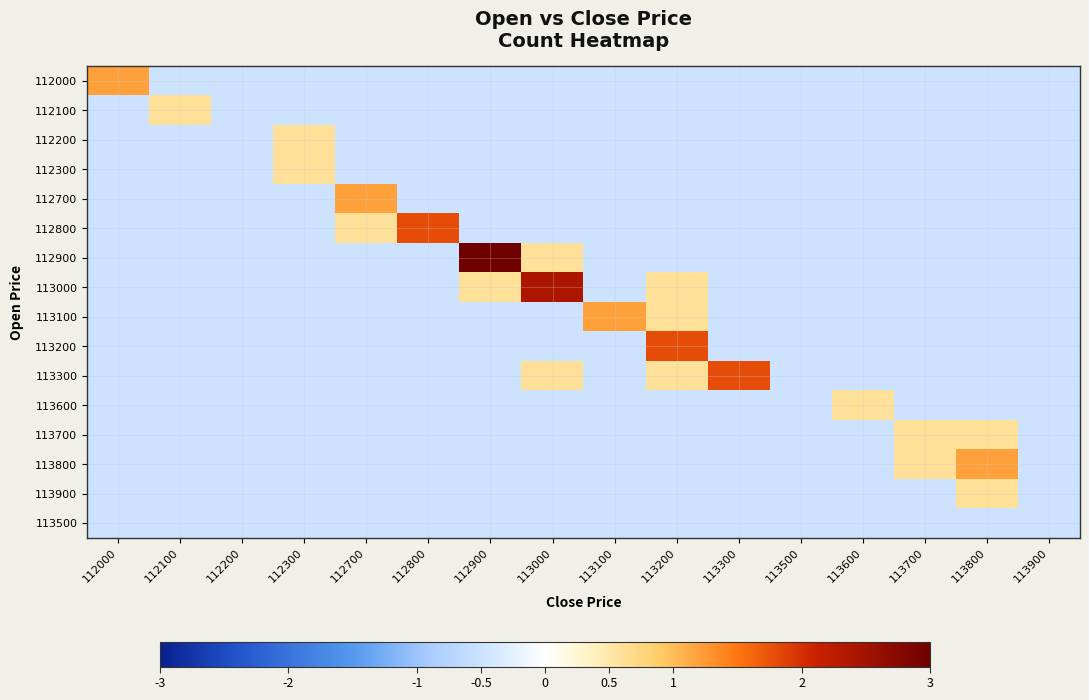

Reading right to left, transcribe all the data shown in this chart.

112000: 113900=-0.5	113800=-0.5	113700=-0.5	113600=-0.5	113500=-0.5	113300=-0.5	113200=-0.5	113100=-0.5	113000=-0.5	112900=-0.5	112800=-0.5	112700=-0.5	112300=-0.5	112200=-0.5	112100=-0.5	112000=1.2
112100: 113900=-0.5	113800=-0.5	113700=-0.5	113600=-0.5	113500=-0.5	113300=-0.5	113200=-0.5	113100=-0.5	113000=-0.5	112900=-0.5	112800=-0.5	112700=-0.5	112300=-0.5	112200=-0.5	112100=0.6	112000=-0.5
112200: 113900=-0.5	113800=-0.5	113700=-0.5	113600=-0.5	113500=-0.5	113300=-0.5	113200=-0.5	113100=-0.5	113000=-0.5	112900=-0.5	112800=-0.5	112700=-0.5	112300=0.6	112200=-0.5	112100=-0.5	112000=-0.5
112300: 113900=-0.5	113800=-0.5	113700=-0.5	113600=-0.5	113500=-0.5	113300=-0.5	113200=-0.5	113100=-0.5	113000=-0.5	112900=-0.5	112800=-0.5	112700=-0.5	112300=0.6	112200=-0.5	112100=-0.5	112000=-0.5
112700: 113900=-0.5	113800=-0.5	113700=-0.5	113600=-0.5	113500=-0.5	113300=-0.5	113200=-0.5	113100=-0.5	113000=-0.5	112900=-0.5	112800=-0.5	112700=1.2	112300=-0.5	112200=-0.5	112100=-0.5	112000=-0.5
112800: 113900=-0.5	113800=-0.5	113700=-0.5	113600=-0.5	113500=-0.5	113300=-0.5	113200=-0.5	113100=-0.5	113000=-0.5	112900=-0.5	112800=1.8	112700=0.6	112300=-0.5	112200=-0.5	112100=-0.5	112000=-0.5
112900: 113900=-0.5	113800=-0.5	113700=-0.5	113600=-0.5	113500=-0.5	113300=-0.5	113200=-0.5	113100=-0.5	113000=0.6	112900=3.0	112800=-0.5	112700=-0.5	112300=-0.5	112200=-0.5	112100=-0.5	112000=-0.5
113000: 113900=-0.5	113800=-0.5	113700=-0.5	113600=-0.5	113500=-0.5	113300=-0.5	113200=0.6	113100=-0.5	113000=2.4	112900=0.6	112800=-0.5	112700=-0.5	112300=-0.5	112200=-0.5	112100=-0.5	112000=-0.5
113100: 113900=-0.5	113800=-0.5	113700=-0.5	113600=-0.5	113500=-0.5	113300=-0.5	113200=0.6	113100=1.2	113000=-0.5	112900=-0.5	112800=-0.5	112700=-0.5	112300=-0.5	112200=-0.5	112100=-0.5	112000=-0.5
113200: 113900=-0.5	113800=-0.5	113700=-0.5	113600=-0.5	113500=-0.5	113300=-0.5	113200=1.8	113100=-0.5	113000=-0.5	112900=-0.5	112800=-0.5	112700=-0.5	112300=-0.5	112200=-0.5	112100=-0.5	112000=-0.5
113300: 113900=-0.5	113800=-0.5	113700=-0.5	113600=-0.5	113500=-0.5	113300=1.8	113200=0.6	113100=-0.5	113000=0.6	112900=-0.5	112800=-0.5	112700=-0.5	112300=-0.5	112200=-0.5	112100=-0.5	112000=-0.5
113600: 113900=-0.5	113800=-0.5	113700=-0.5	113600=0.6	113500=-0.5	113300=-0.5	113200=-0.5	113100=-0.5	113000=-0.5	112900=-0.5	112800=-0.5	112700=-0.5	112300=-0.5	112200=-0.5	112100=-0.5	112000=-0.5
113700: 113900=-0.5	113800=0.6	113700=0.6	113600=-0.5	113500=-0.5	113300=-0.5	113200=-0.5	113100=-0.5	113000=-0.5	112900=-0.5	112800=-0.5	112700=-0.5	112300=-0.5	112200=-0.5	112100=-0.5	112000=-0.5
113800: 113900=-0.5	113800=1.2	113700=0.6	113600=-0.5	113500=-0.5	113300=-0.5	113200=-0.5	113100=-0.5	113000=-0.5	112900=-0.5	112800=-0.5	112700=-0.5	112300=-0.5	112200=-0.5	112100=-0.5	112000=-0.5
113900: 113900=-0.5	113800=0.6	113700=-0.5	113600=-0.5	113500=-0.5	113300=-0.5	113200=-0.5	113100=-0.5	113000=-0.5	112900=-0.5	112800=-0.5	112700=-0.5	112300=-0.5	112200=-0.5	112100=-0.5	112000=-0.5
113500: 113900=-0.5	113800=-0.5	113700=-0.5	113600=-0.5	113500=-0.5	113300=-0.5	113200=-0.5	113100=-0.5	113000=-0.5	112900=-0.5	112800=-0.5	112700=-0.5	112300=-0.5	112200=-0.5	112100=-0.5	112000=-0.5